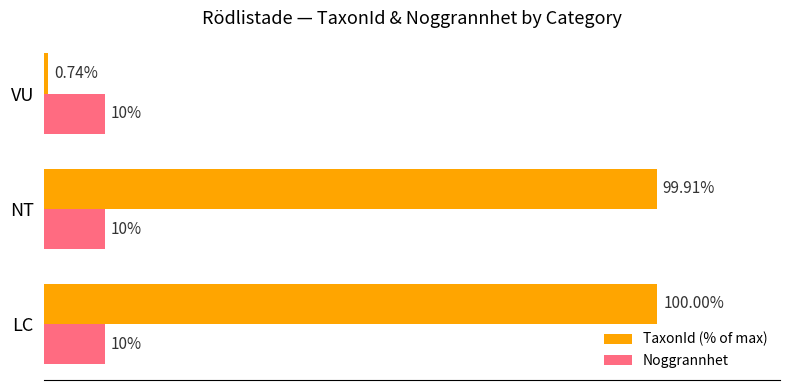

Which series changed the most between LC and NT?

TaxonId (% of max)